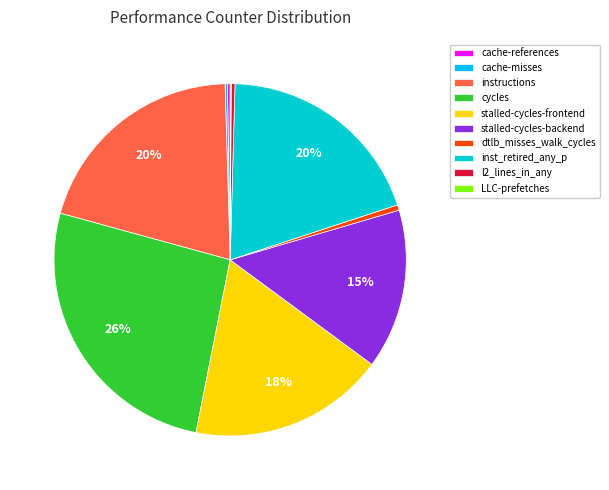

To the nearest percent, what is the difference between the cycles and stalled-cycles-frontend slice percentages?

8%